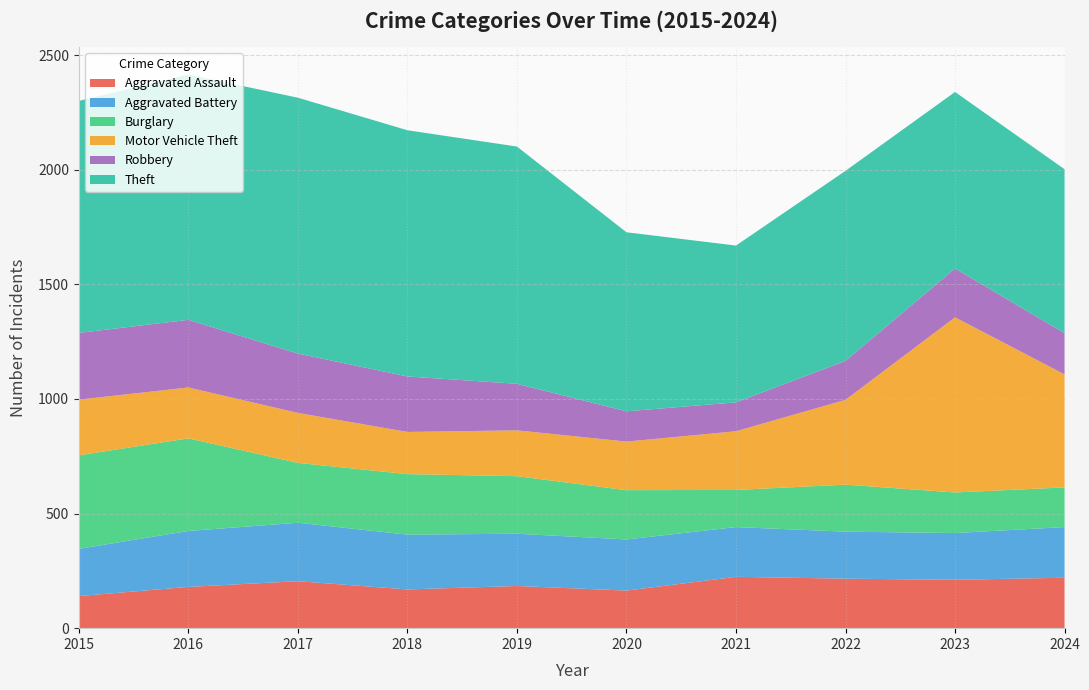

Reading left to right, transcribe all the data shown in this chart.

Aggravated Assault: 140	180	205	169	184	164	224	216	211	220
Aggravated Battery: 206	244	255	239	228	223	217	205	204	221
Burglary: 408	404	261	264	251	215	162	205	177	173
Motor Vehicle Theft: 243	222	218	184	200	212	256	370	764	493
Robbery: 291	295	259	242	203	132	126	170	213	180
Theft: 1012	1070	1116	1074	1035	781	684	829	770	715